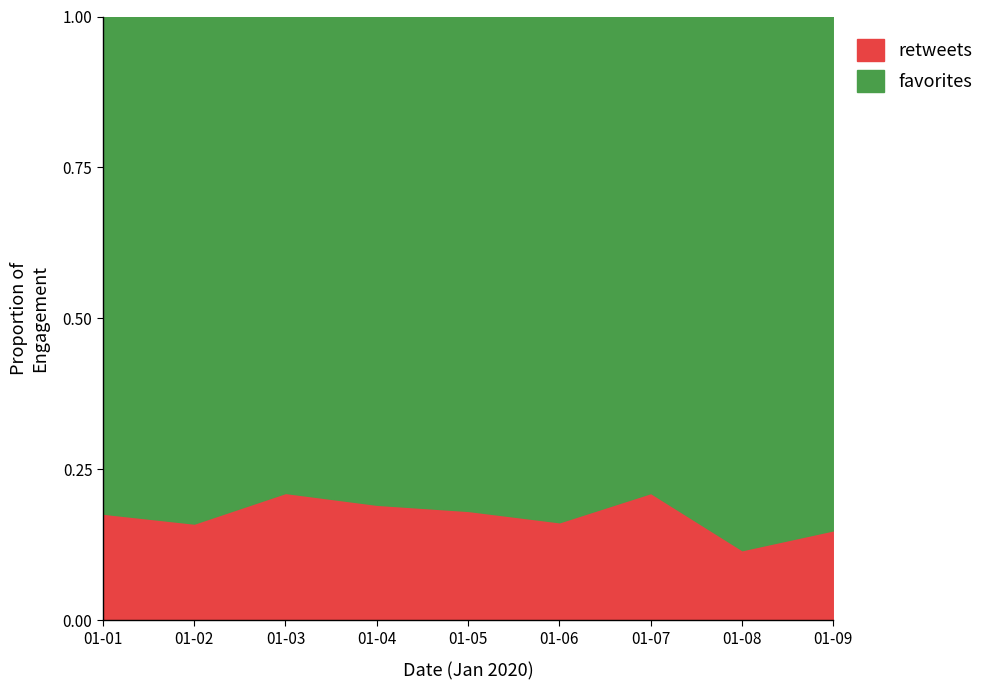

How many lines are shown in the chart?

2